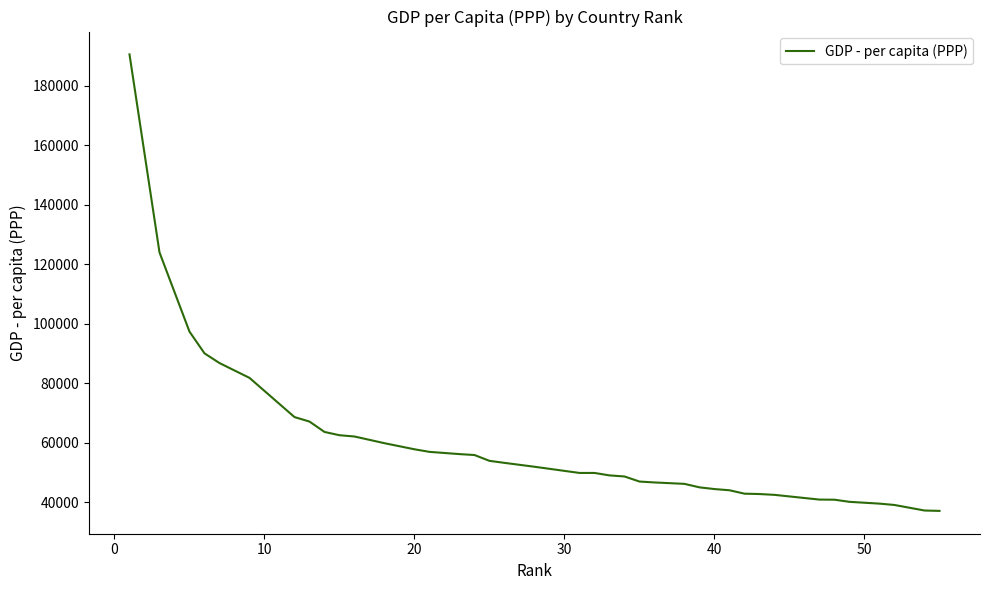

What is the smallest value displayed?

37101